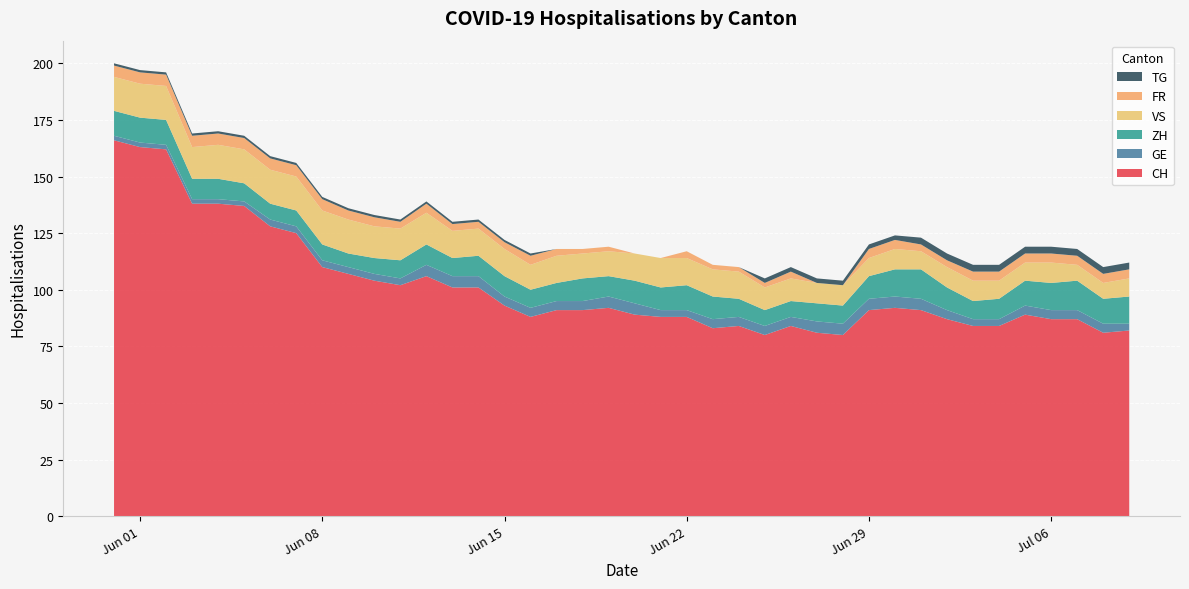

Reading left to right, extract all data points from this chart.

CH: 2020-05-31=166	2020-06-01=163	2020-06-02=162	2020-06-03=138	2020-06-04=138	2020-06-05=137	2020-06-06=128	2020-06-07=125	2020-06-08=110	2020-06-09=107	2020-06-10=104	2020-06-11=102	2020-06-12=106	2020-06-13=101	2020-06-14=101	2020-06-15=93	2020-06-16=88	2020-06-17=91	2020-06-18=91	2020-06-19=92	2020-06-20=89	2020-06-21=88	2020-06-22=88	2020-06-23=83	2020-06-24=84	2020-06-25=80	2020-06-26=84	2020-06-27=81	2020-06-28=80	2020-06-29=91	2020-06-30=92	2020-07-01=91	2020-07-02=87	2020-07-03=84	2020-07-04=84	2020-07-05=89	2020-07-06=87	2020-07-07=87	2020-07-08=81	2020-07-09=82
GE: 2020-05-31=2	2020-06-01=2	2020-06-02=2	2020-06-03=2	2020-06-04=2	2020-06-05=2	2020-06-06=3	2020-06-07=3	2020-06-08=3	2020-06-09=3	2020-06-10=3	2020-06-11=3	2020-06-12=5	2020-06-13=5	2020-06-14=5	2020-06-15=4	2020-06-16=4	2020-06-17=4	2020-06-18=4	2020-06-19=5	2020-06-20=5	2020-06-21=3	2020-06-22=3	2020-06-23=4	2020-06-24=4	2020-06-25=4	2020-06-26=4	2020-06-27=5	2020-06-28=5	2020-06-29=5	2020-06-30=5	2020-07-01=5	2020-07-02=4	2020-07-03=3	2020-07-04=3	2020-07-05=4	2020-07-06=4	2020-07-07=4	2020-07-08=4	2020-07-09=3
ZH: 2020-05-31=11	2020-06-01=11	2020-06-02=11	2020-06-03=9	2020-06-04=9	2020-06-05=8	2020-06-06=7	2020-06-07=7	2020-06-08=7	2020-06-09=6	2020-06-10=7	2020-06-11=8	2020-06-12=9	2020-06-13=8	2020-06-14=9	2020-06-15=9	2020-06-16=8	2020-06-17=8	2020-06-18=10	2020-06-19=9	2020-06-20=10	2020-06-21=10	2020-06-22=11	2020-06-23=10	2020-06-24=8	2020-06-25=7	2020-06-26=7	2020-06-27=8	2020-06-28=8	2020-06-29=10	2020-06-30=12	2020-07-01=13	2020-07-02=10	2020-07-03=8	2020-07-04=9	2020-07-05=11	2020-07-06=12	2020-07-07=13	2020-07-08=11	2020-07-09=12
VS: 2020-05-31=15	2020-06-01=15	2020-06-02=15	2020-06-03=14	2020-06-04=15	2020-06-05=15	2020-06-06=15	2020-06-07=15	2020-06-08=15	2020-06-09=15	2020-06-10=14	2020-06-11=14	2020-06-12=14	2020-06-13=12	2020-06-14=12	2020-06-15=12	2020-06-16=11	2020-06-17=12	2020-06-18=11	2020-06-19=11	2020-06-20=12	2020-06-21=13	2020-06-22=12	2020-06-23=12	2020-06-24=12	2020-06-25=10	2020-06-26=10	2020-06-27=9	2020-06-28=9	2020-06-29=8	2020-06-30=9	2020-07-01=8	2020-07-02=9	2020-07-03=9	2020-07-04=8	2020-07-05=8	2020-07-06=9	2020-07-07=7	2020-07-08=7	2020-07-09=8
FR: 2020-05-31=5	2020-06-01=5	2020-06-02=5	2020-06-03=5	2020-06-04=5	2020-06-05=5	2020-06-06=5	2020-06-07=5	2020-06-08=5	2020-06-09=4	2020-06-10=4	2020-06-11=3	2020-06-12=4	2020-06-13=3	2020-06-14=3	2020-06-15=3	2020-06-16=4	2020-06-17=3	2020-06-18=2	2020-06-19=2	2020-06-20=0	2020-06-21=0	2020-06-22=3	2020-06-23=2	2020-06-24=2	2020-06-25=2	2020-06-26=3	2020-06-27=0	2020-06-28=0	2020-06-29=4	2020-06-30=4	2020-07-01=3	2020-07-02=3	2020-07-03=4	2020-07-04=4	2020-07-05=4	2020-07-06=4	2020-07-07=4	2020-07-08=4	2020-07-09=4
TG: 2020-05-31=1	2020-06-01=1	2020-06-02=1	2020-06-03=1	2020-06-04=1	2020-06-05=1	2020-06-06=1	2020-06-07=1	2020-06-08=1	2020-06-09=1	2020-06-10=1	2020-06-11=1	2020-06-12=1	2020-06-13=1	2020-06-14=1	2020-06-15=1	2020-06-16=1	2020-06-17=0	2020-06-18=0	2020-06-19=0	2020-06-20=0	2020-06-21=0	2020-06-22=0	2020-06-23=0	2020-06-24=0	2020-06-25=2	2020-06-26=2	2020-06-27=2	2020-06-28=2	2020-06-29=2	2020-06-30=2	2020-07-01=3	2020-07-02=3	2020-07-03=3	2020-07-04=3	2020-07-05=3	2020-07-06=3	2020-07-07=3	2020-07-08=3	2020-07-09=3